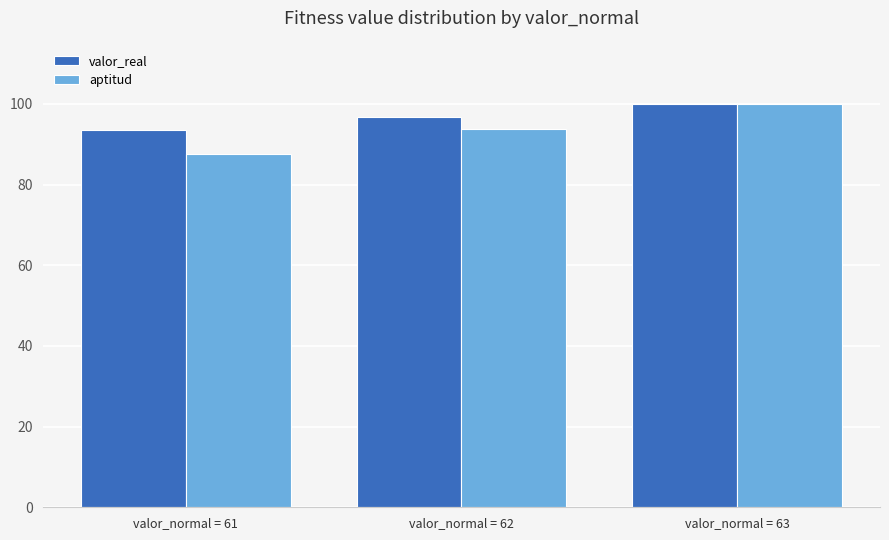

How many groups of bars are there?

3